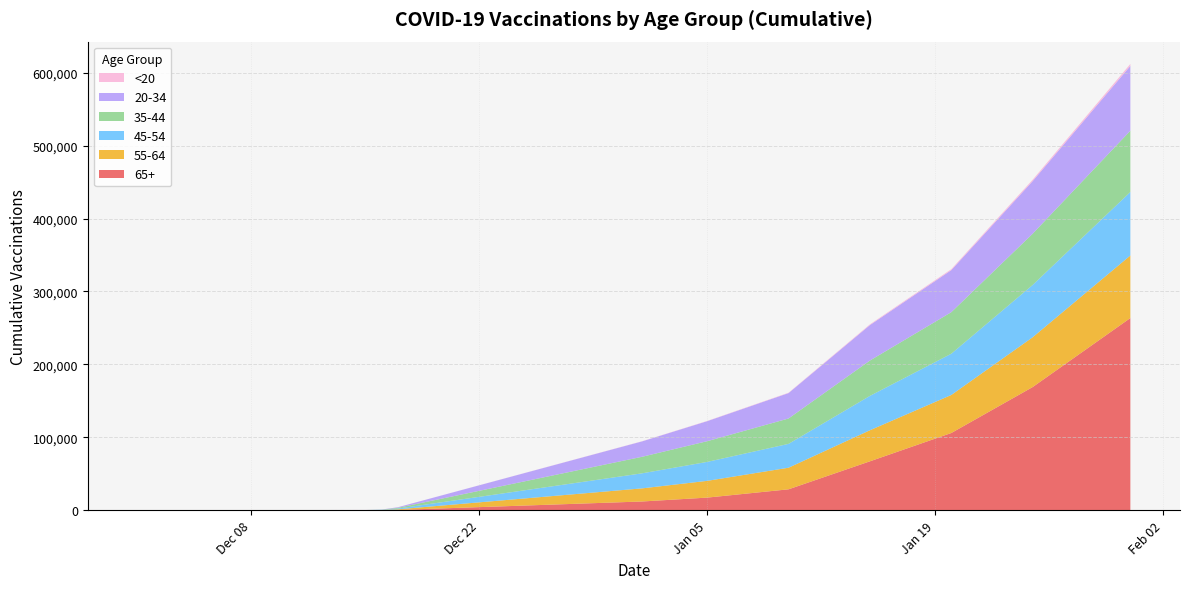

Reading right to left, transcribe all the data shown in this chart.

65+: 1/31/2021=263520	1/25/2021=168906	1/20/2021=105882	1/15/2021=67052	1/10/2021=28662	1/5/2021=17292	1/1/2021=11971	12/17/2020=389	12/16/2020=135	12/15/2020=79	12/1/2020=33
55-64: 1/31/2021=85769	1/25/2021=68280	1/20/2021=52145	1/15/2021=42603	1/10/2021=29606	1/5/2021=22966	1/1/2021=17974	12/17/2020=844	12/16/2020=192	12/15/2020=67	12/1/2020=21
45-54: 1/31/2021=87087	1/25/2021=71733	1/20/2021=56561	1/15/2021=47126	1/10/2021=32716	1/5/2021=25983	1/1/2021=20627	12/17/2020=1018	12/16/2020=223	12/15/2020=64	12/1/2020=28
35-44: 1/31/2021=83974	1/25/2021=70259	1/20/2021=56959	1/15/2021=48444	1/10/2021=34781	1/5/2021=28380	1/1/2021=22682	12/17/2020=1034	12/16/2020=203	12/15/2020=53	12/1/2020=24
20-34: 1/31/2021=88881	1/25/2021=72162	1/20/2021=57697	1/15/2021=48666	1/10/2021=34850	1/5/2021=27461	1/1/2021=21120	12/17/2020=800	12/16/2020=172	12/15/2020=64	12/1/2020=36
<20: 1/31/2021=2717	1/25/2021=1917	1/20/2021=1303	1/15/2021=941	1/10/2021=484	1/5/2021=320	1/1/2021=206	12/17/2020=9	12/16/2020=2	12/15/2020=2	12/1/2020=1